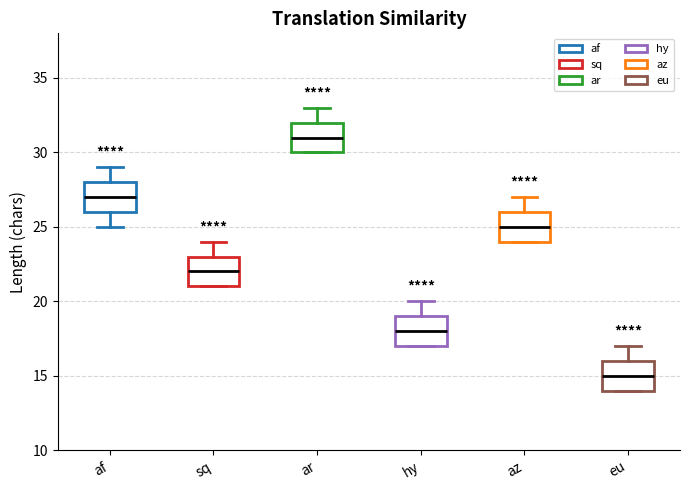

Which box has the highest median line?

ar